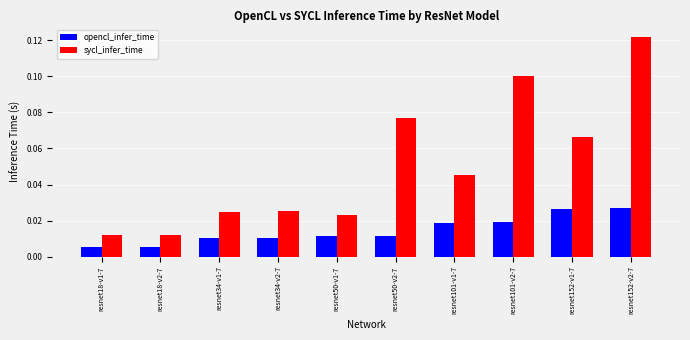

Is it true that sycl_infer_time equals 0.1 at resnet50-v2-7?

True